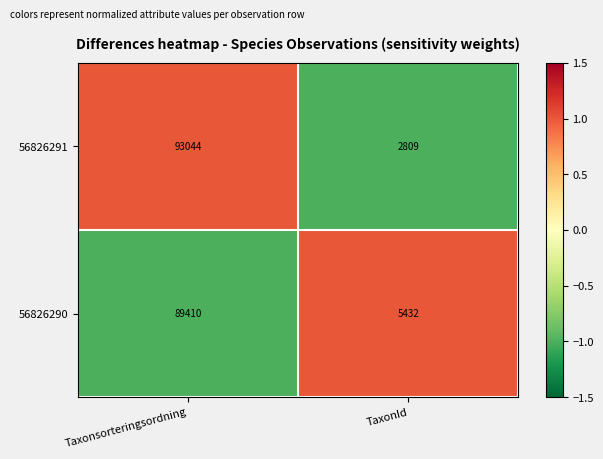

Rank the categories by 56826290 value from lowest to highest.

TaxonId, Taxonsorteringsordning